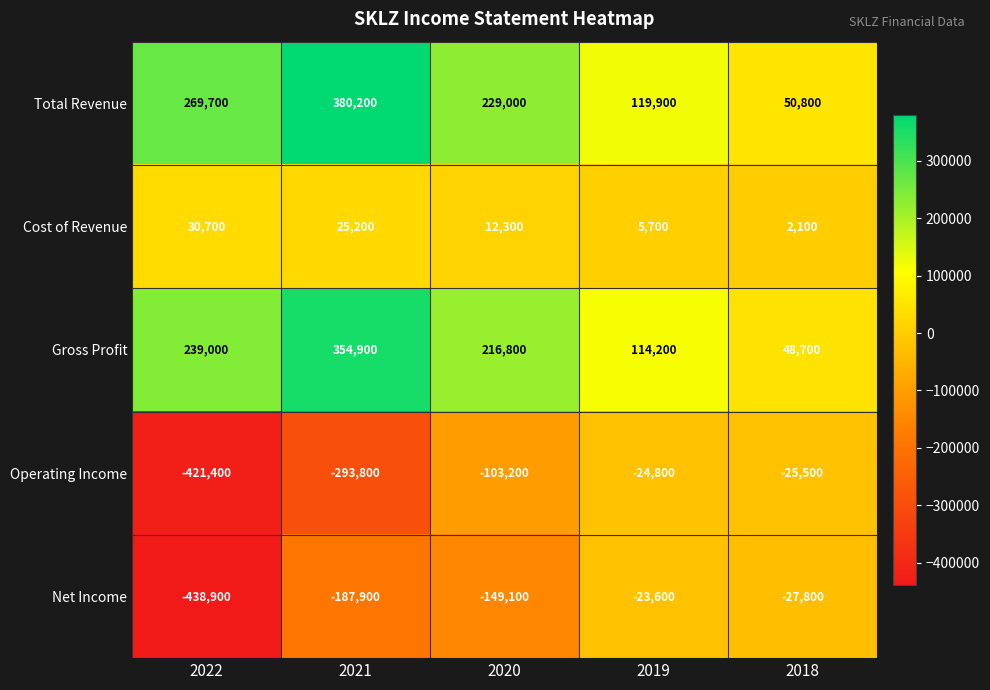

Which series has the largest range (max minus min)?

Net Income